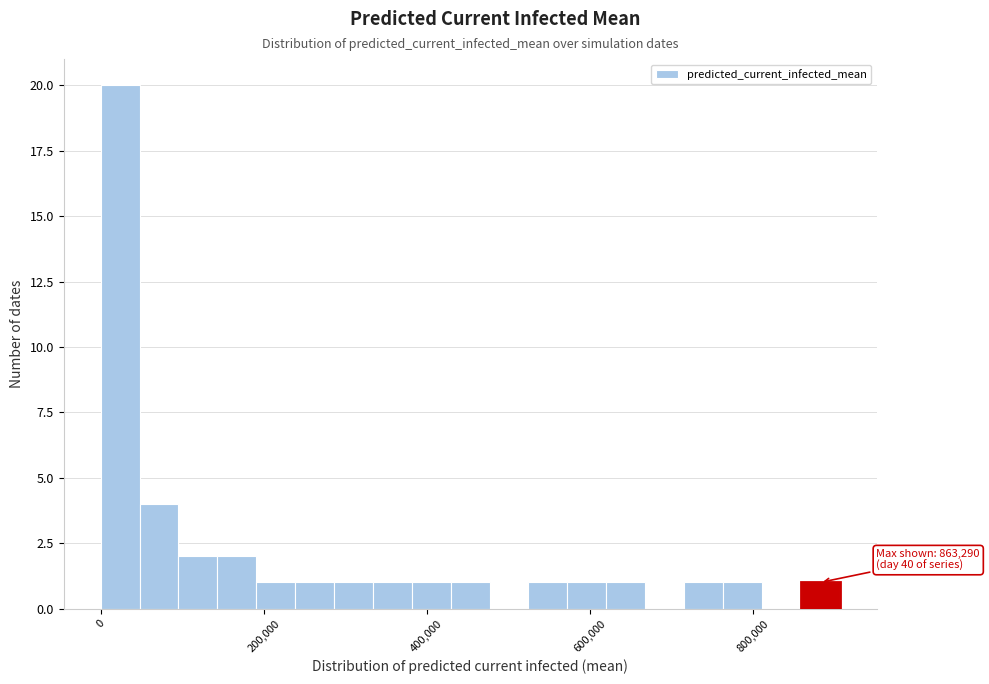

Read against the x-axis, roughly where is the centre of the tallest bar?

20000